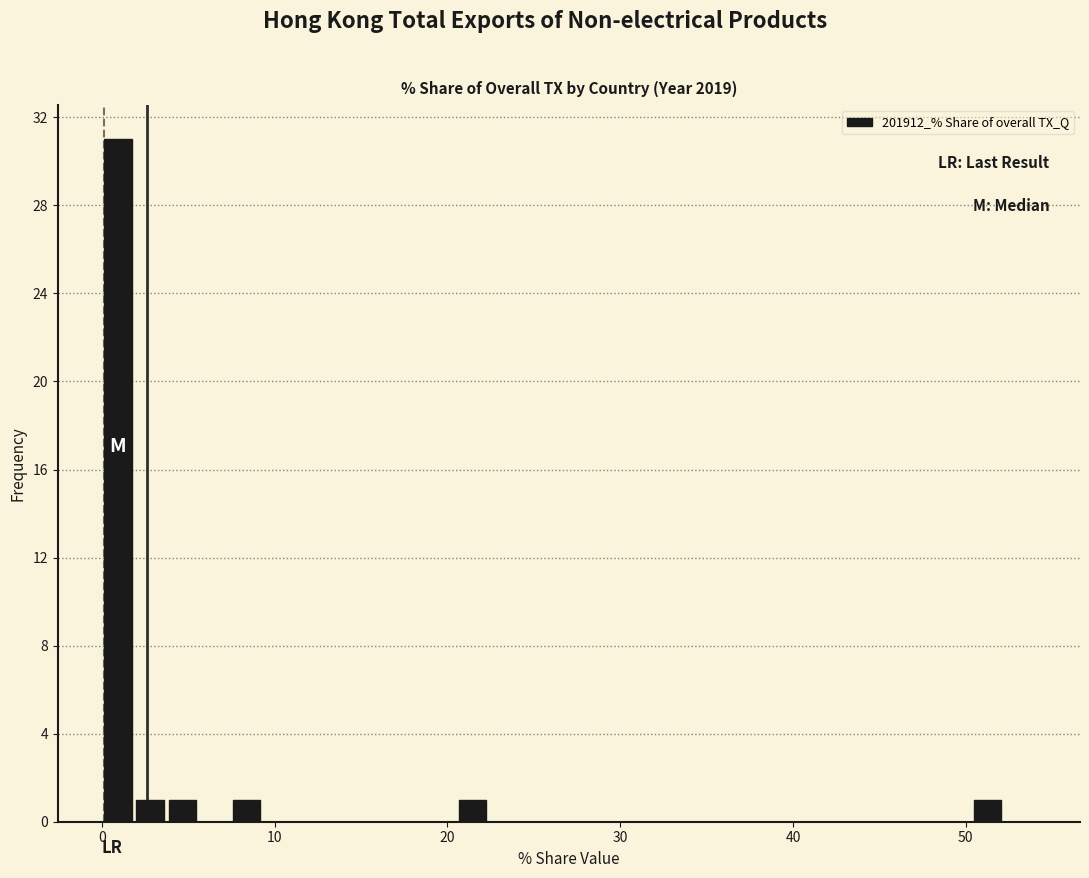

Around what value on the x-axis is the tallest bar? Give the approximate position of its centre, as read against the axis.

1